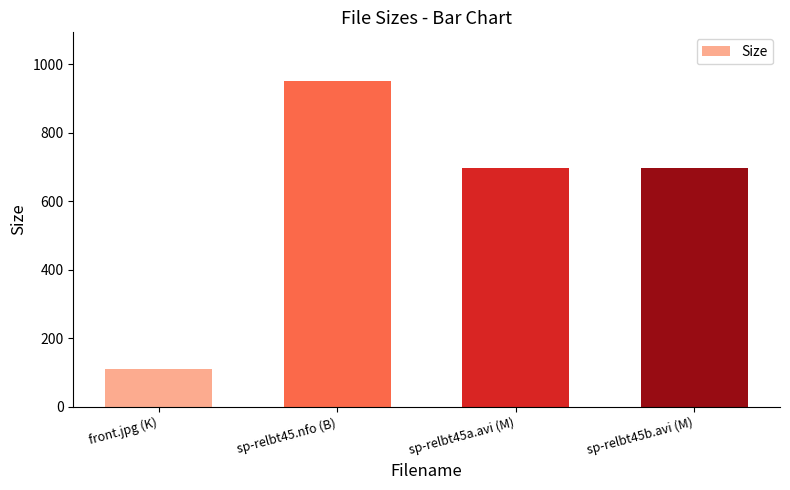

True or false: the data shows 109.0 at front.jpg (K).

True